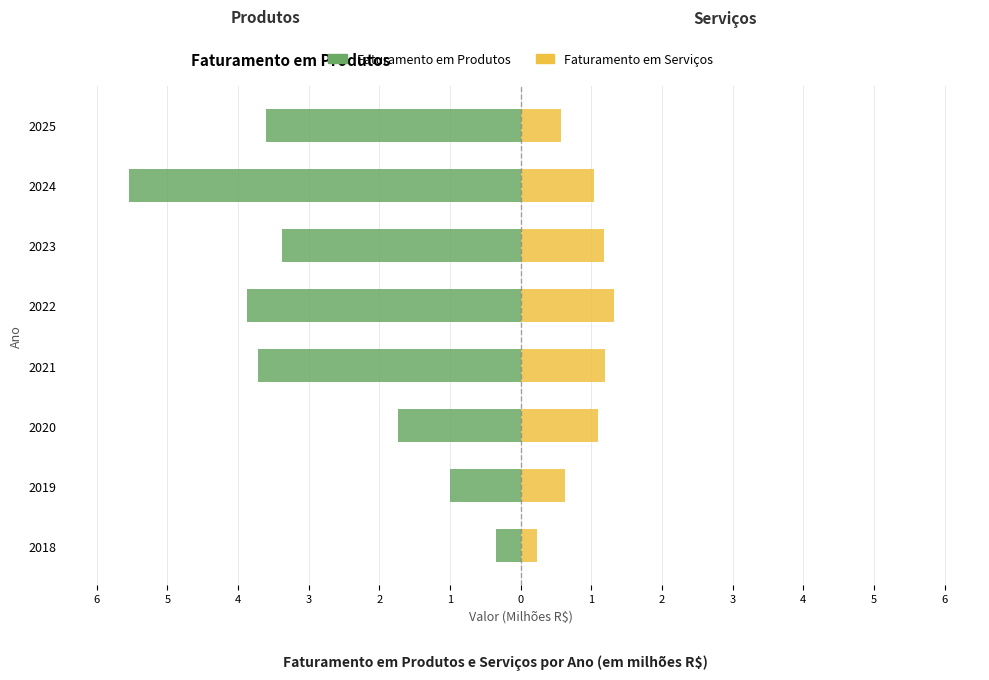

What are all the series names shown in the legend?

Faturamento em Produtos, Faturamento em Serviços